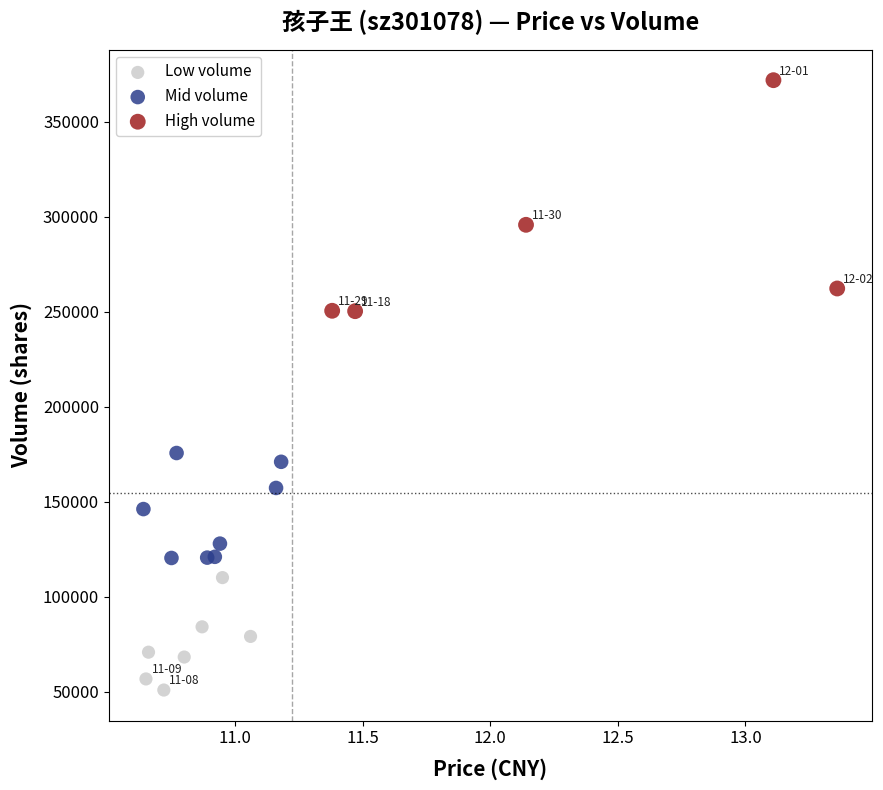

Which series contains the lowest Y value?

Low volume